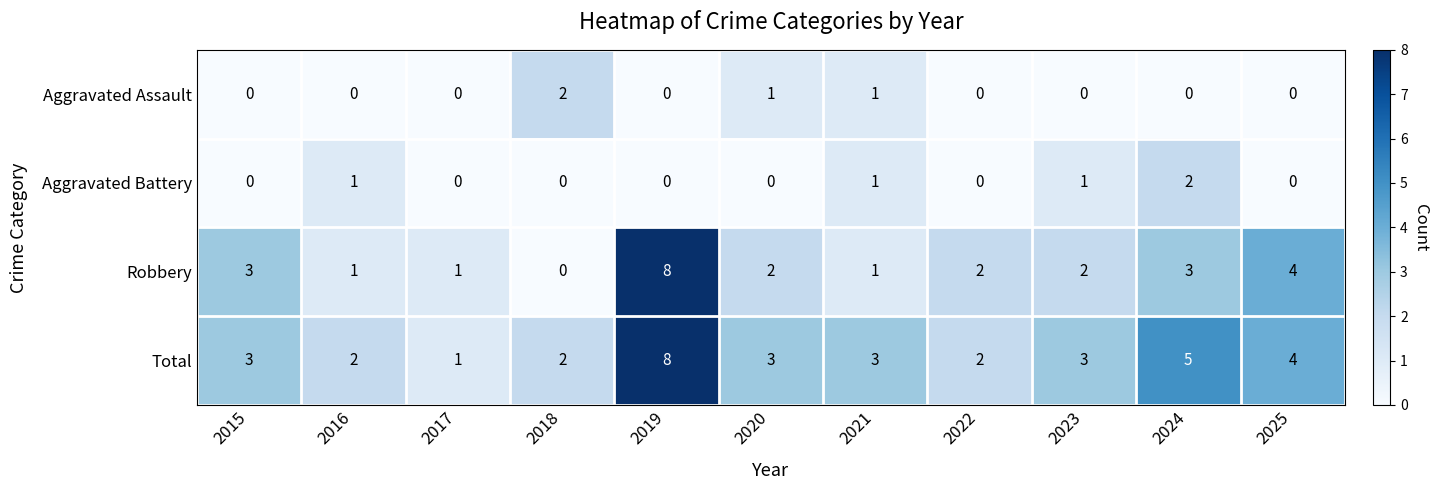

What is the difference between the highest and lowest values at 2020?

3